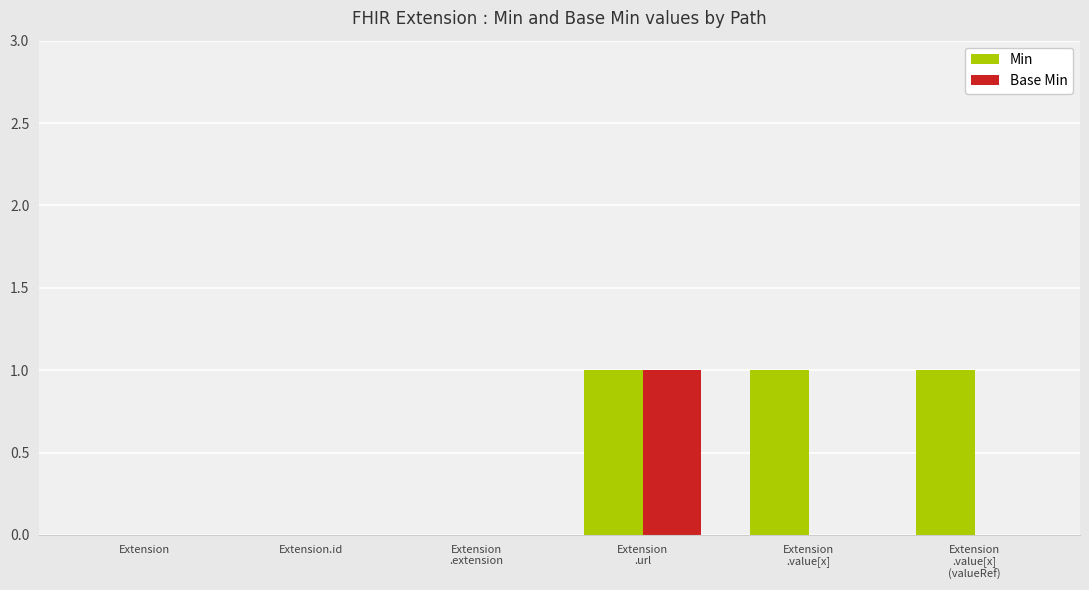

Count the number of categories in the chart.

6